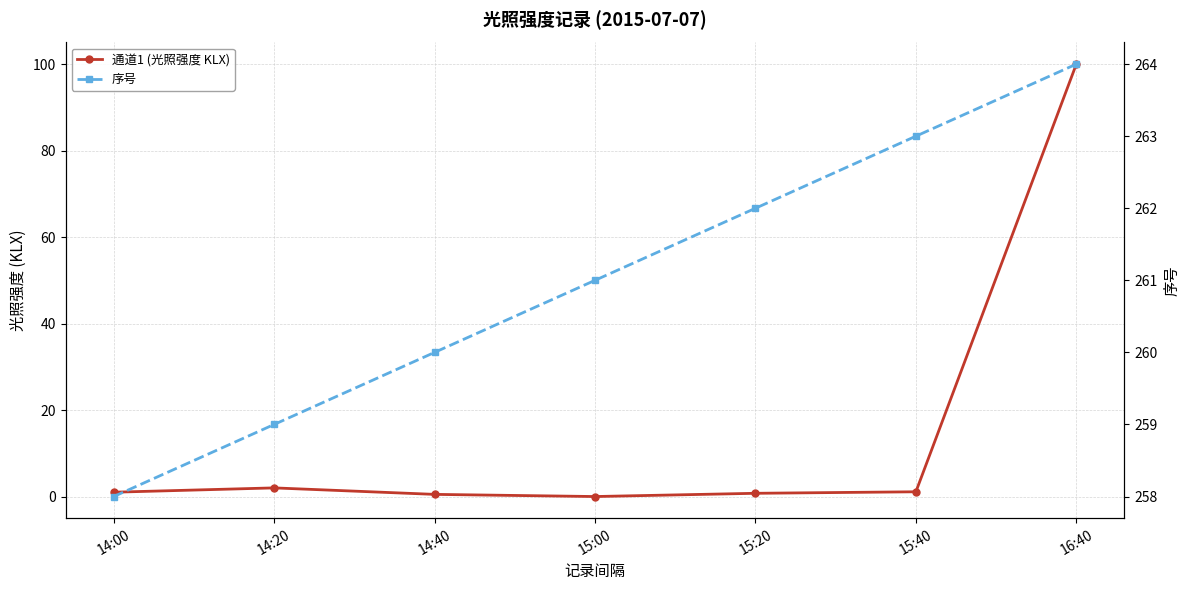

True or false: 通道1 (光照强度 KLX) and 序号 cross at least once.

False